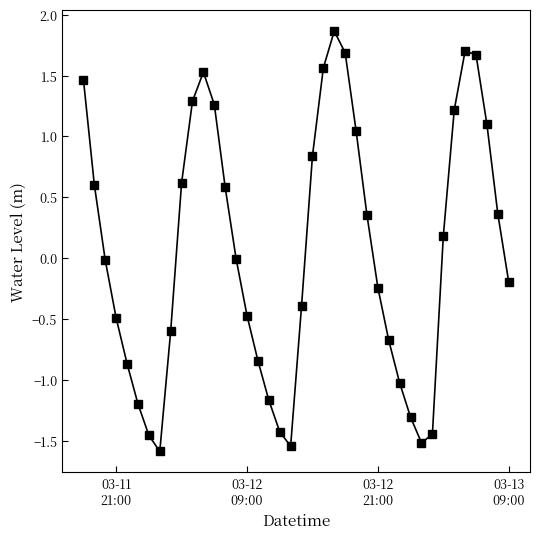

What is the difference between the maximum and minimum values?

3.5